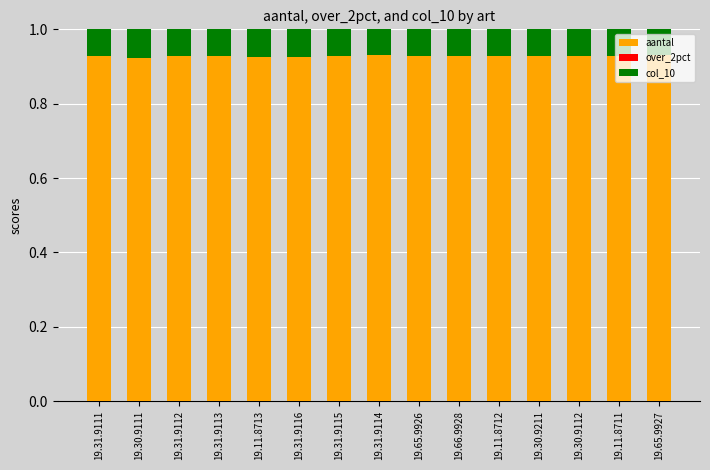

What is the total value across all series at 19.30.9211?

1.0